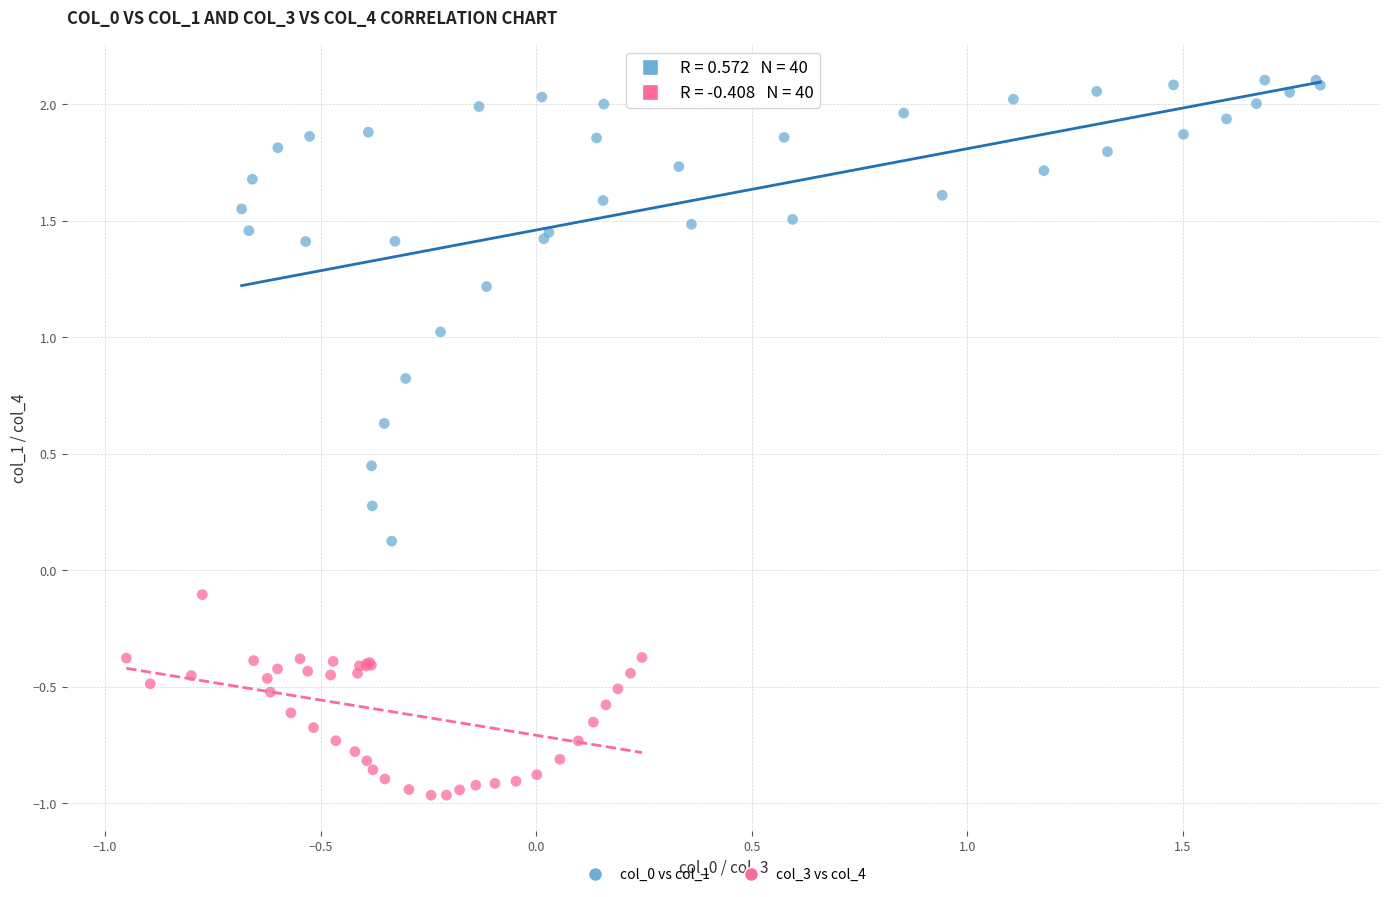

Which series has the widest spread of Y values?

col_0 vs col_1